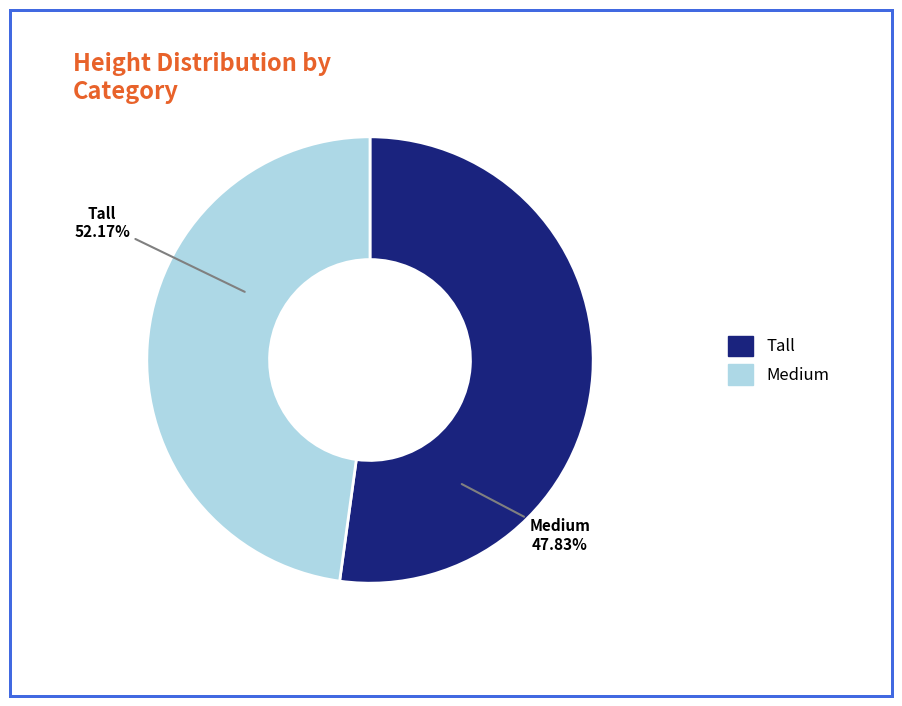

How many segments does this pie chart have?

2